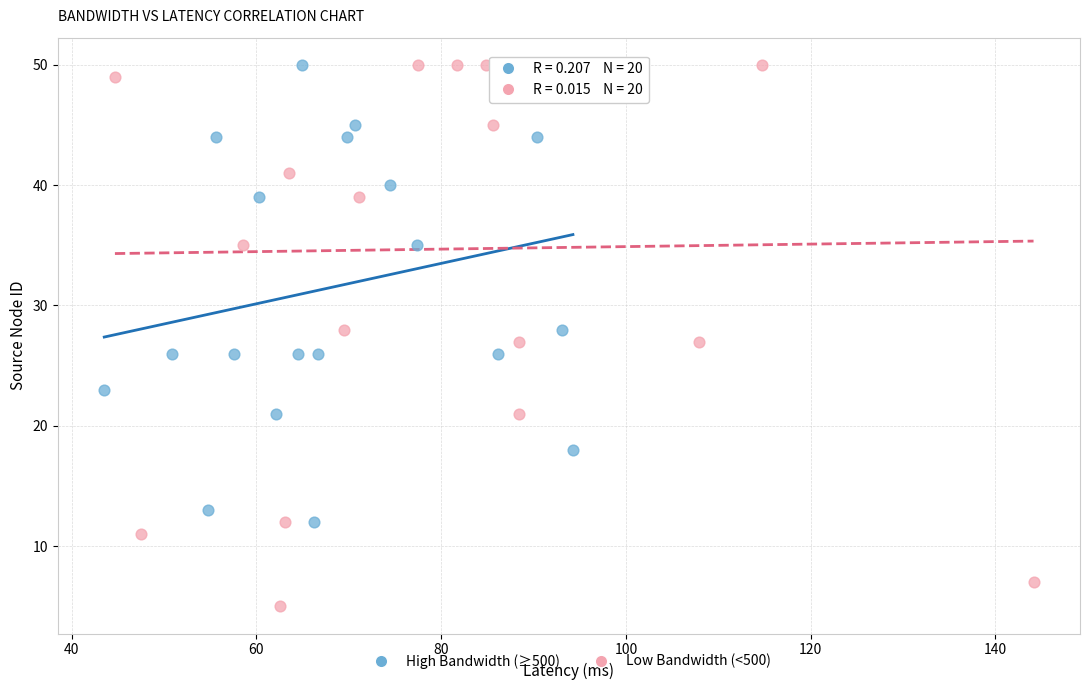

Which series reaches the minimum Y coordinate?

Low Bandwidth (<500)